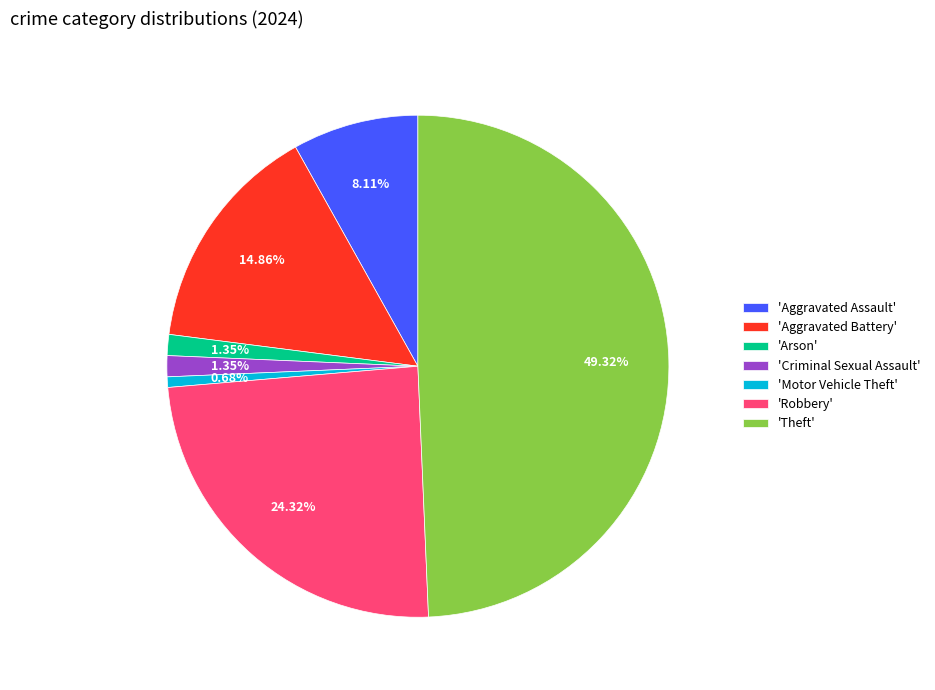

How many segments does this pie chart have?

7